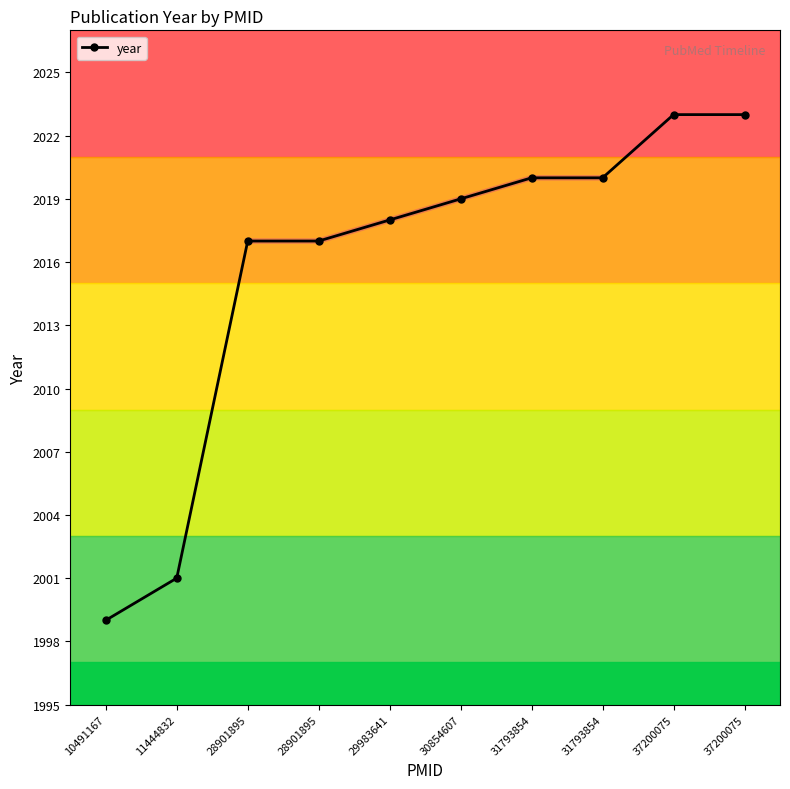

What is the ratio of the value at 28901895 to the value at 29983641?

1.0